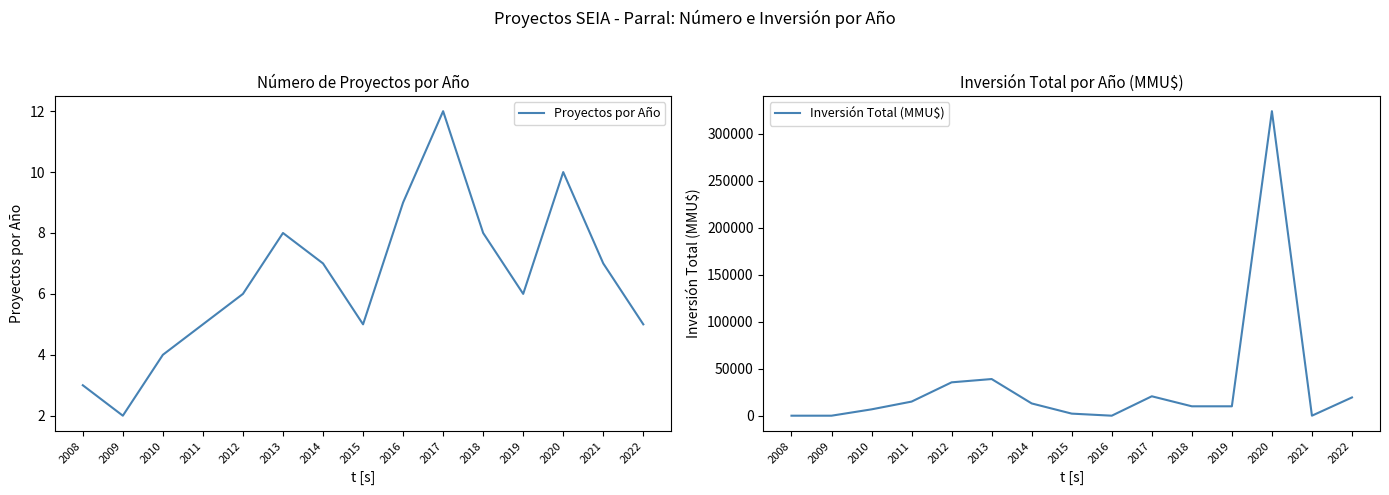

At which label is Inversión Total (MMU$) closest to 162010?

2013